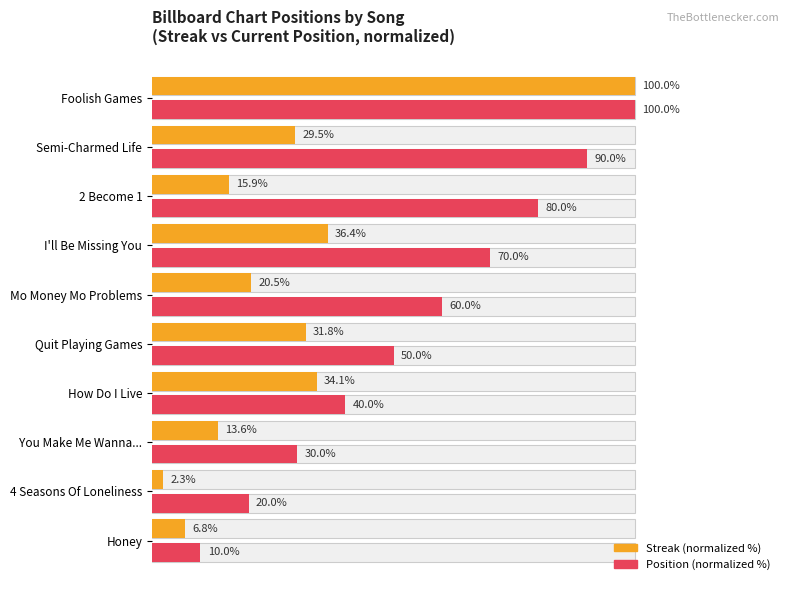

Which series changed the most between Mo Money Mo Problems and I'll Be Missing You?

Streak (normalized %)